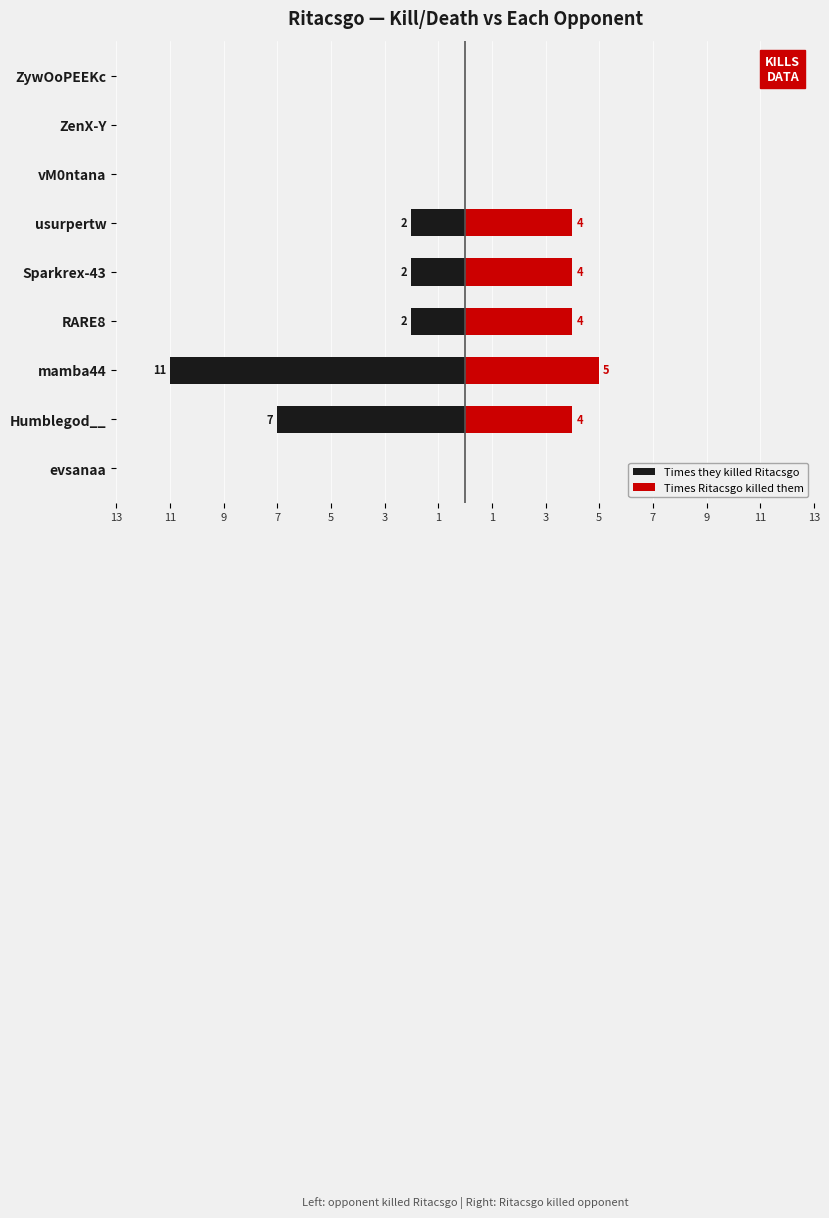

How many data points in Times Ritacsgo killed them are above 4?

1